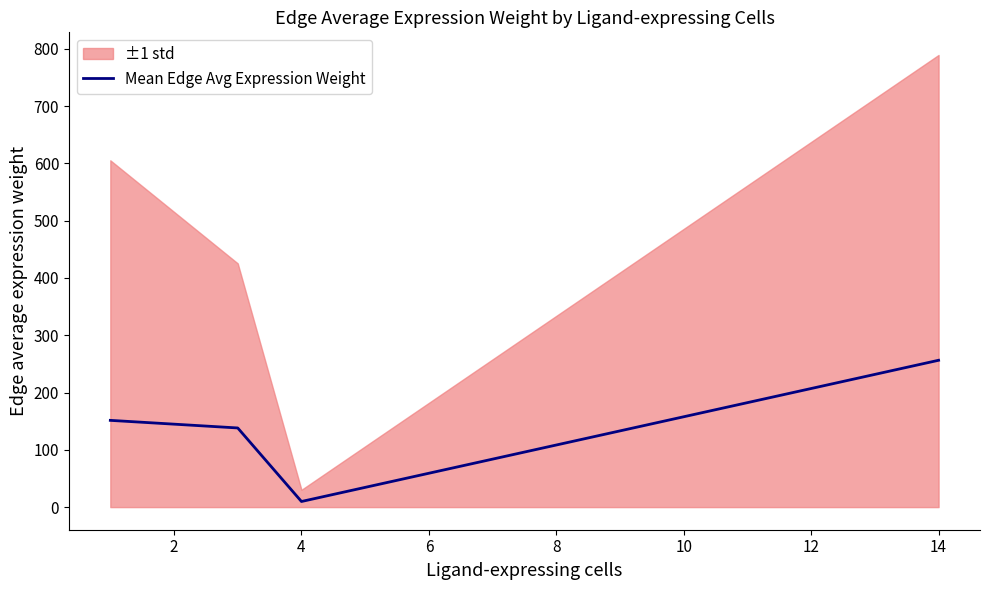

What is the value of the 4th point from the left?

256.3